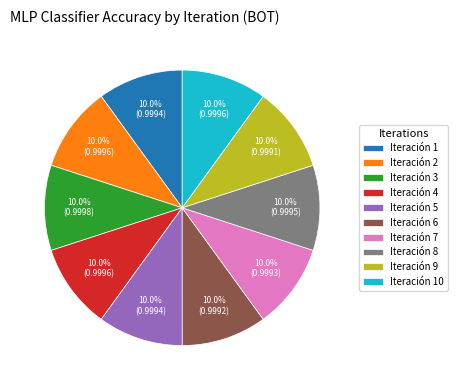

Is there any slice that represents more than half of the pie?

No